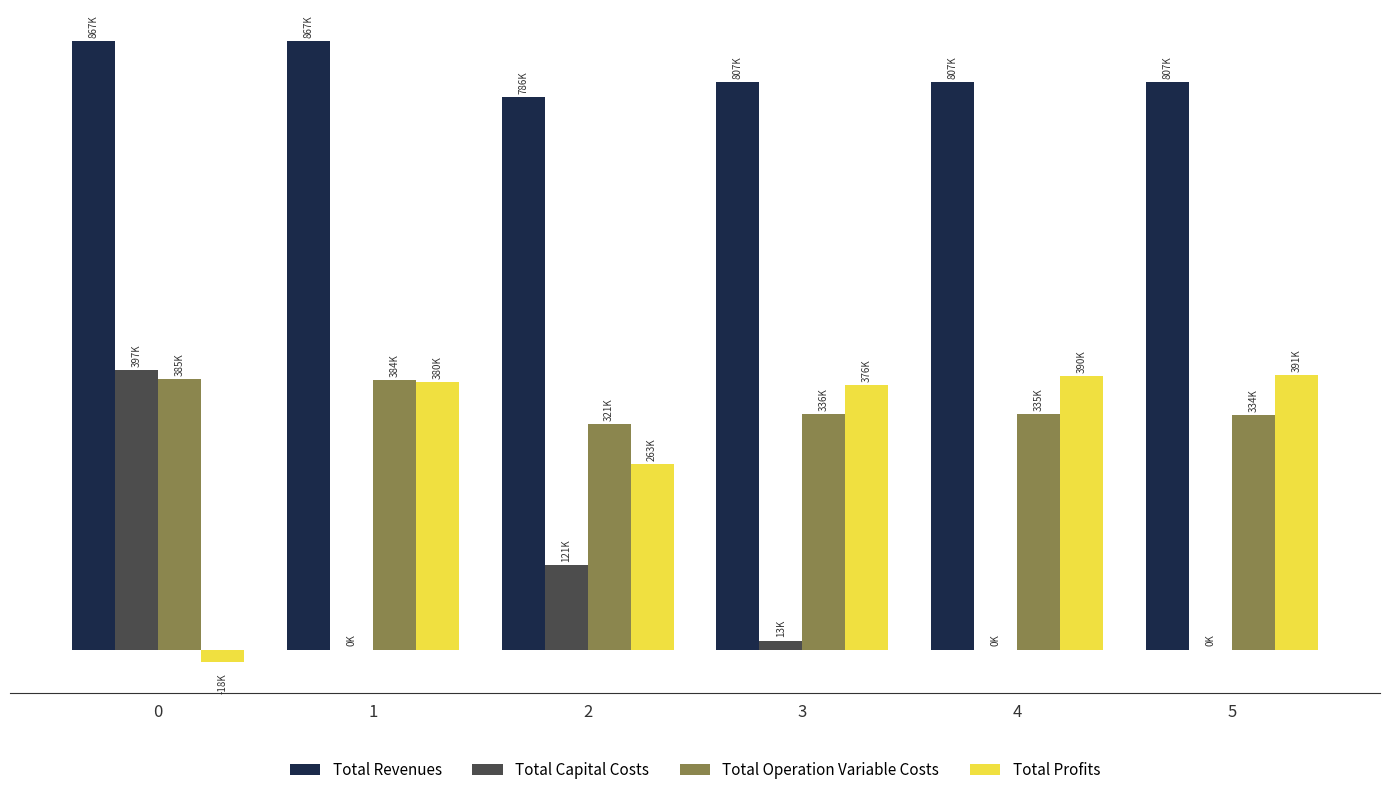

Is it true that Total Capital Costs equals 17114.9 at 3?

False